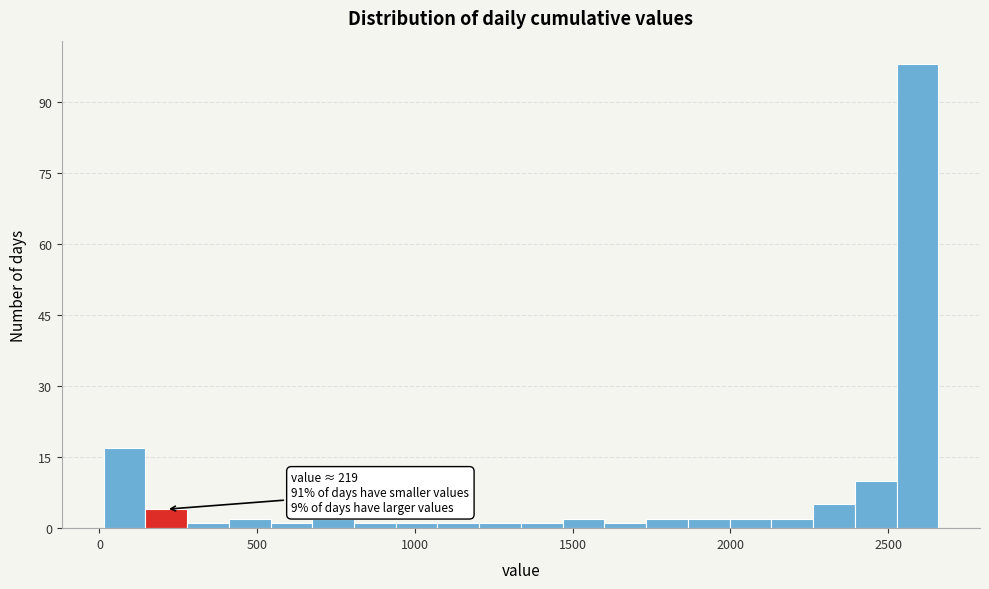

Read against the x-axis, roughly where is the centre of the tallest bar?

2600